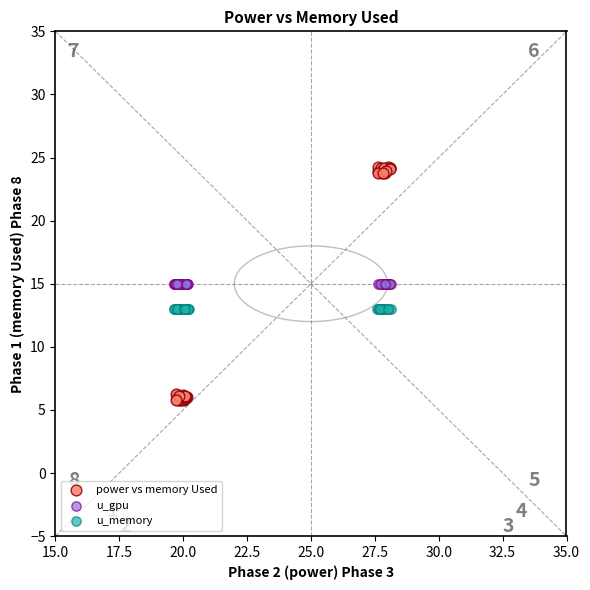

What are all the series names shown in the legend?

power vs memory Used, u_gpu, u_memory